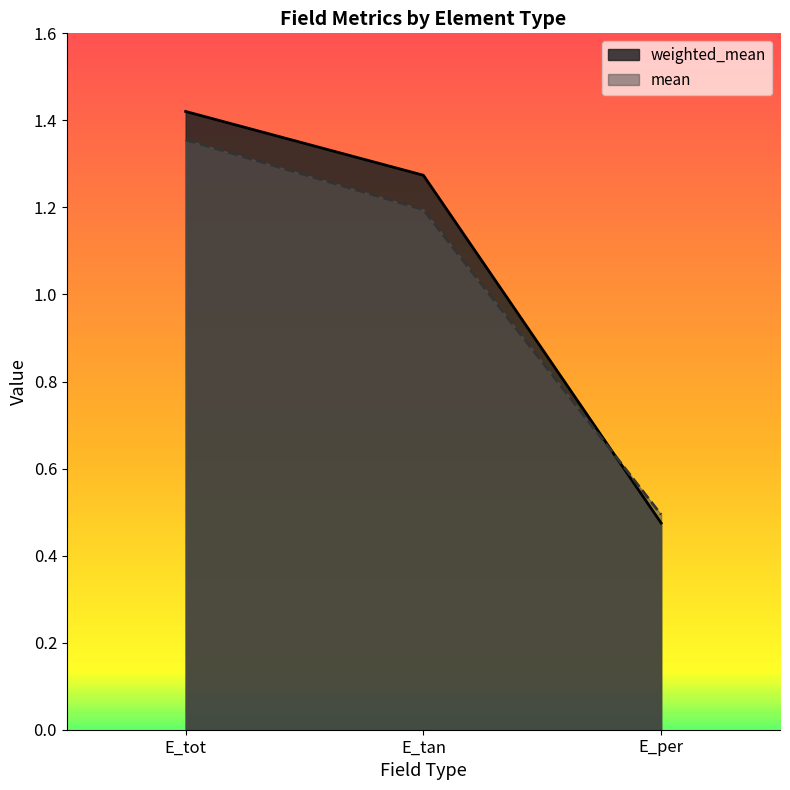

Reading right to left, extract all data points from this chart.

weighted_mean: E_per=0.5	E_tan=1.3	E_tot=1.4
mean: E_per=0.5	E_tan=1.2	E_tot=1.4